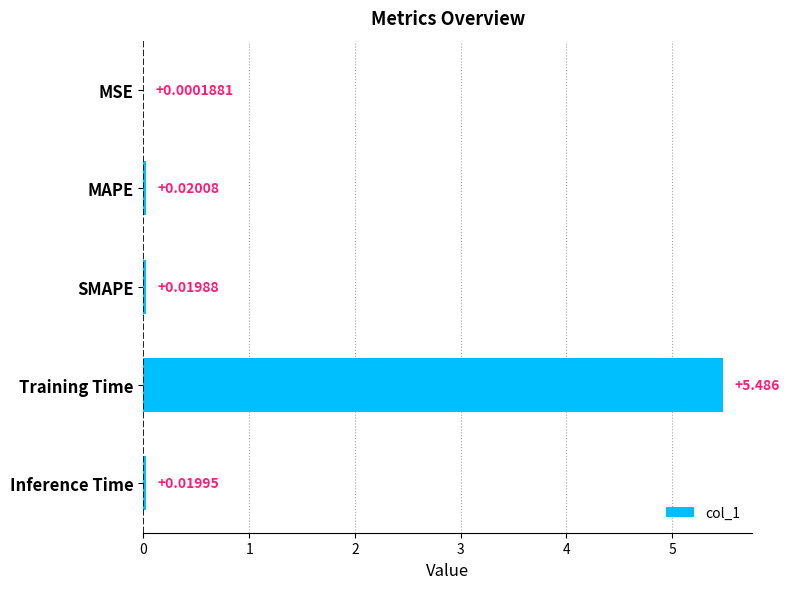

Which label corresponds to the largest value in the chart?

Training Time